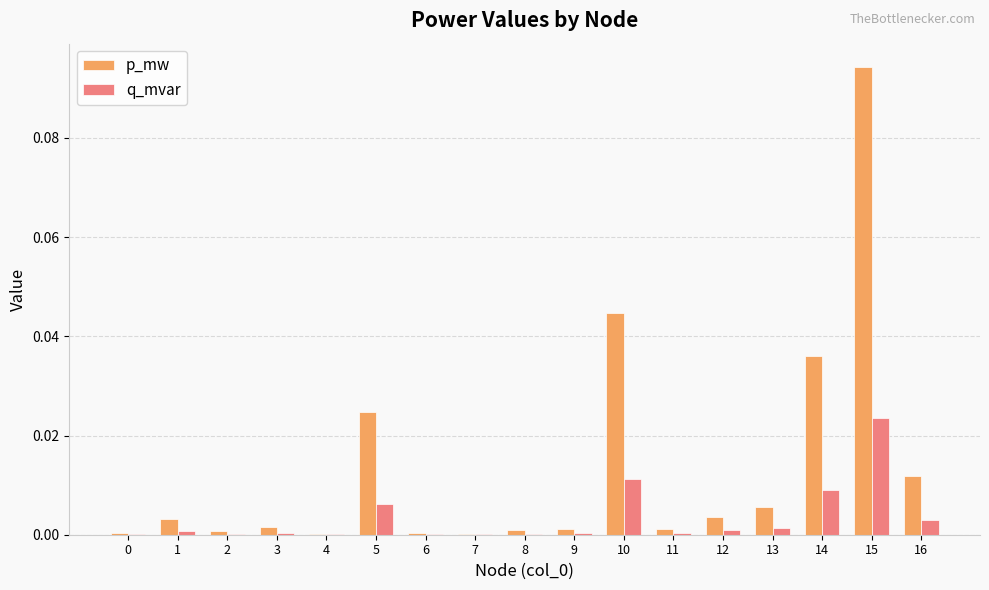

Is it true that p_mw equals 0.0 at 9?

True